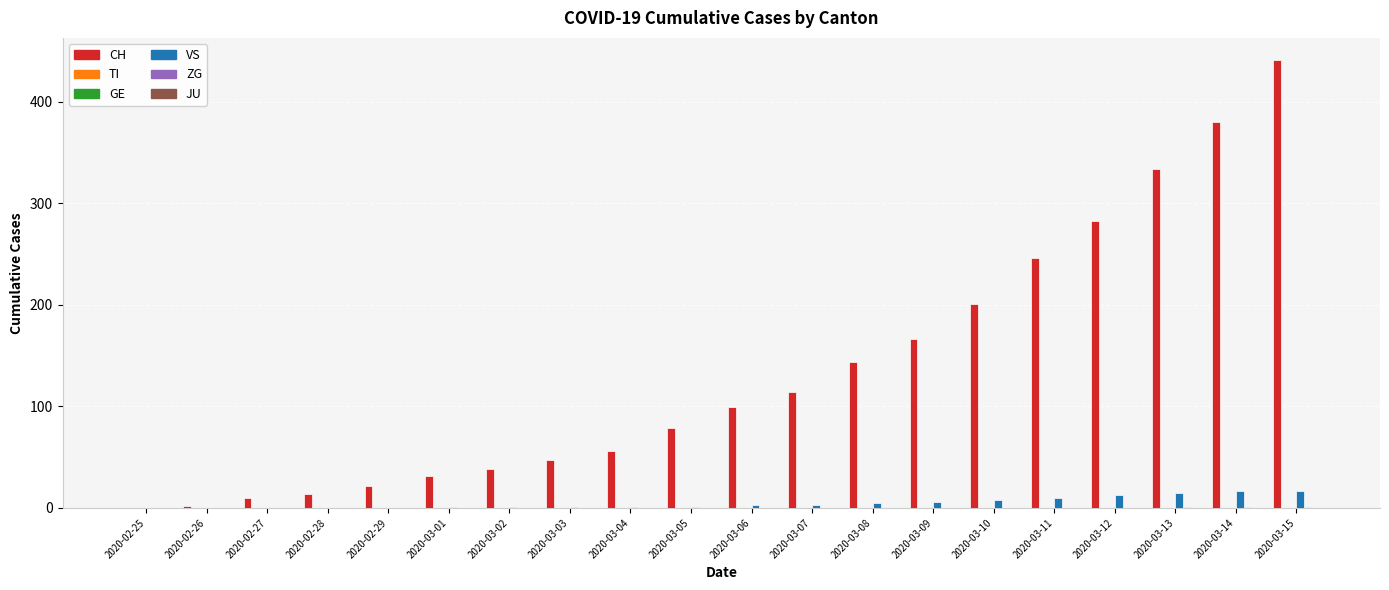

Rank the categories by CH value from lowest to highest.

2020-02-25, 2020-02-26, 2020-02-27, 2020-02-28, 2020-02-29, 2020-03-01, 2020-03-02, 2020-03-03, 2020-03-04, 2020-03-05, 2020-03-06, 2020-03-07, 2020-03-08, 2020-03-09, 2020-03-10, 2020-03-11, 2020-03-12, 2020-03-13, 2020-03-14, 2020-03-15